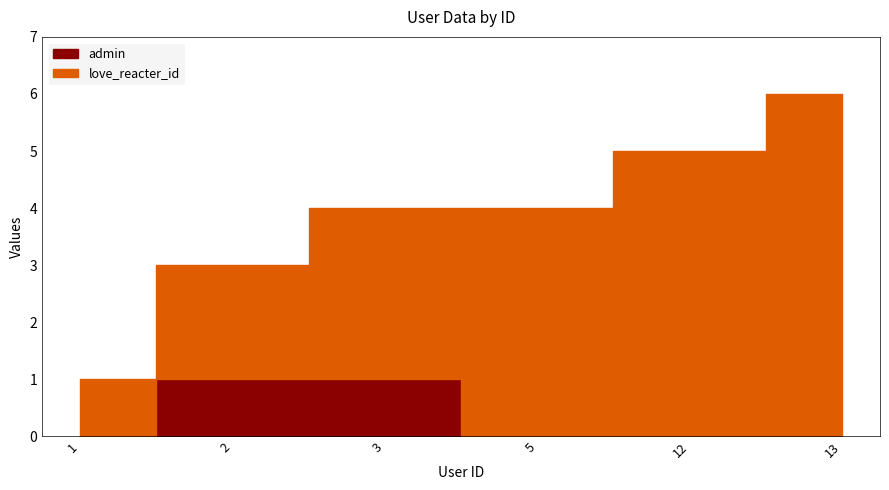

Between 5 and 13, which series saw the biggest shift?

love_reacter_id